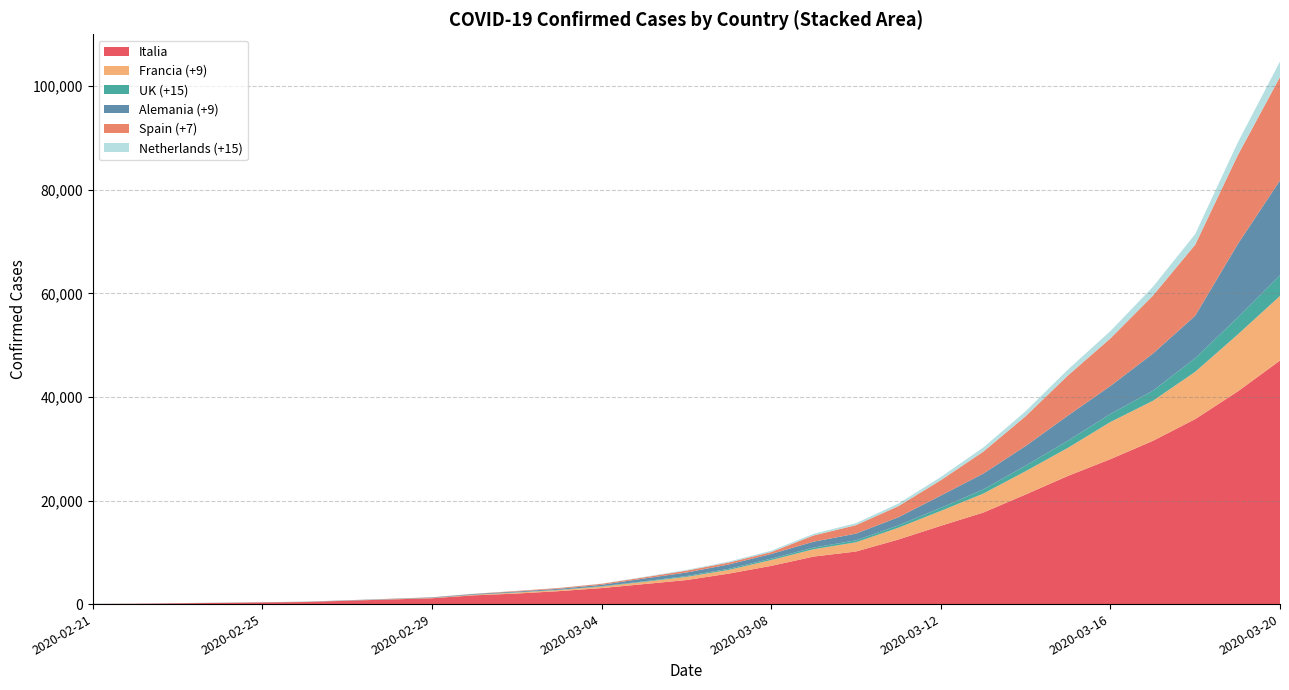

What is the maximum value for Italia?

47021